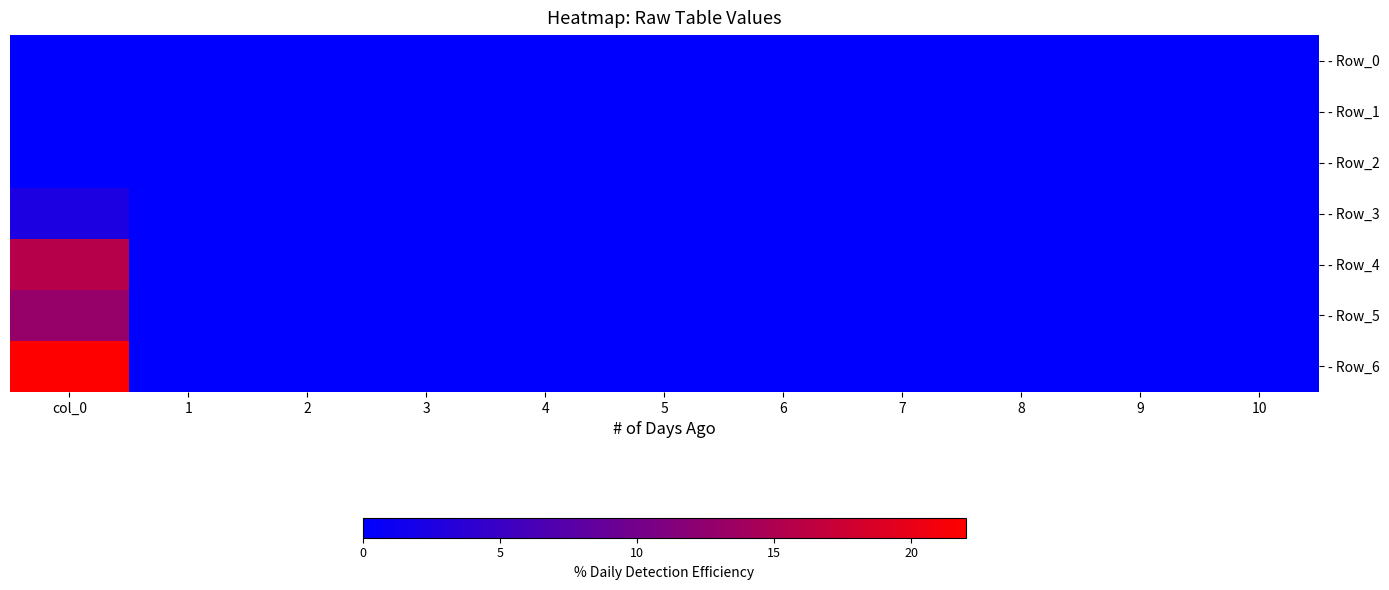

Rank the series at 7 from highest to lowest value.

- Row_0, - Row_1, - Row_2, - Row_3, - Row_4, - Row_5, - Row_6